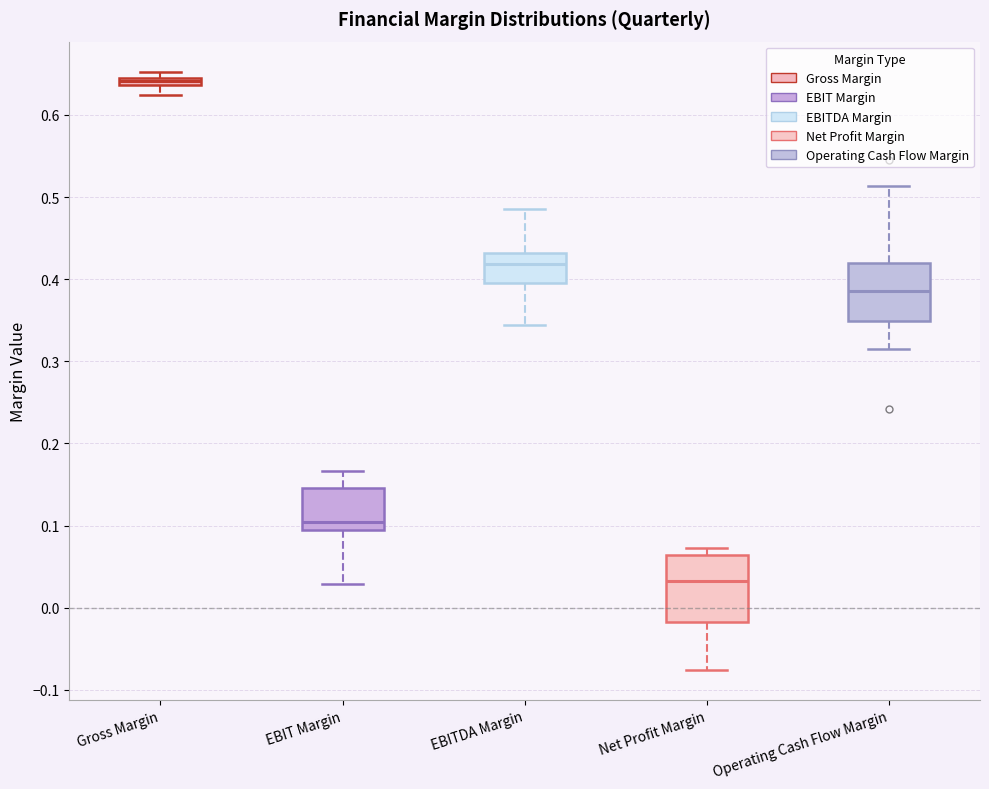

Which box is the tallest, from its lower edge to its upper edge?

Net Profit Margin